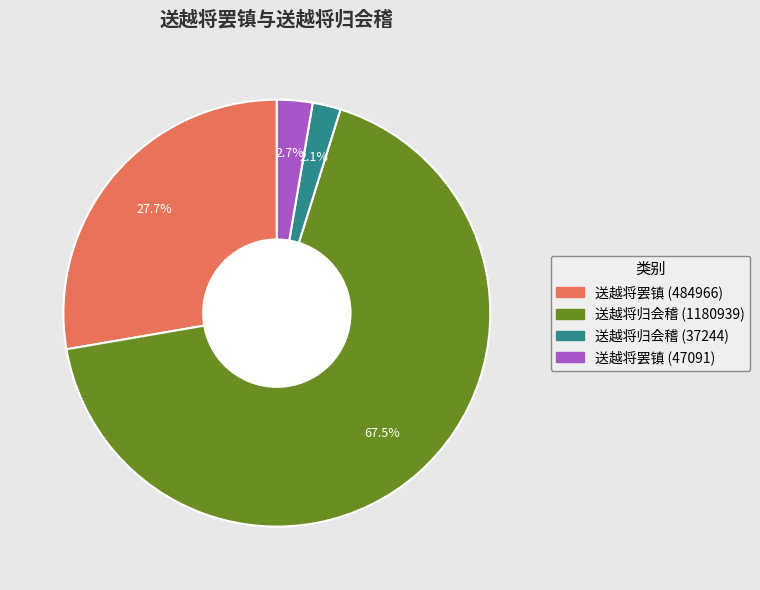

How many slices are in this pie chart?

4